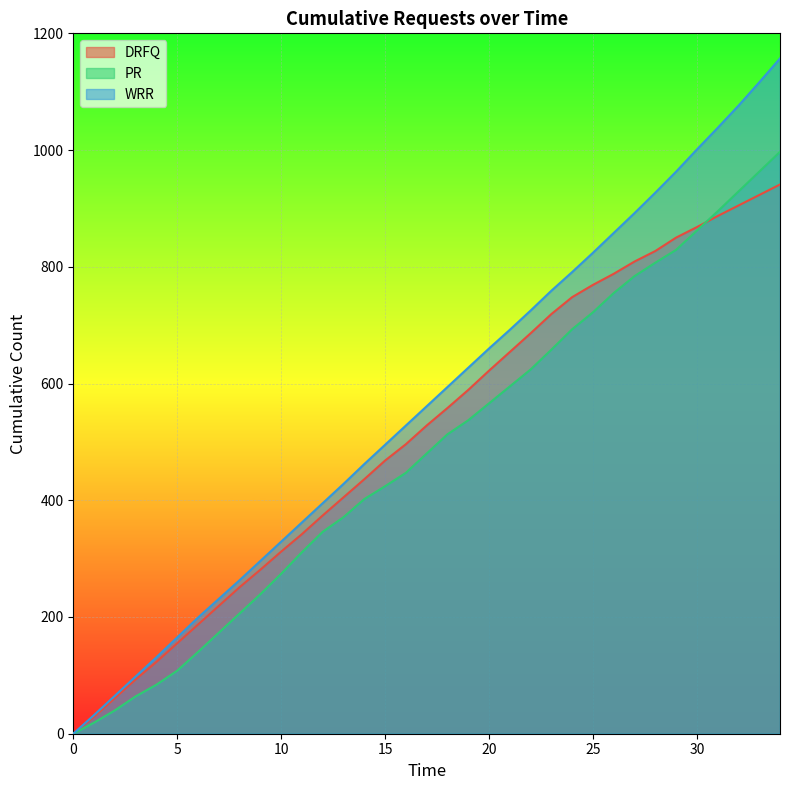

True or false: WRR has more than 1 points higher than both neighbors.

False